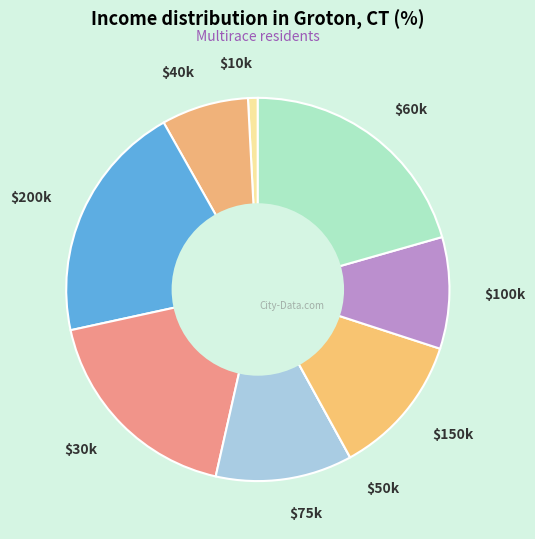

Is there any slice that represents more than half of the pie?

No